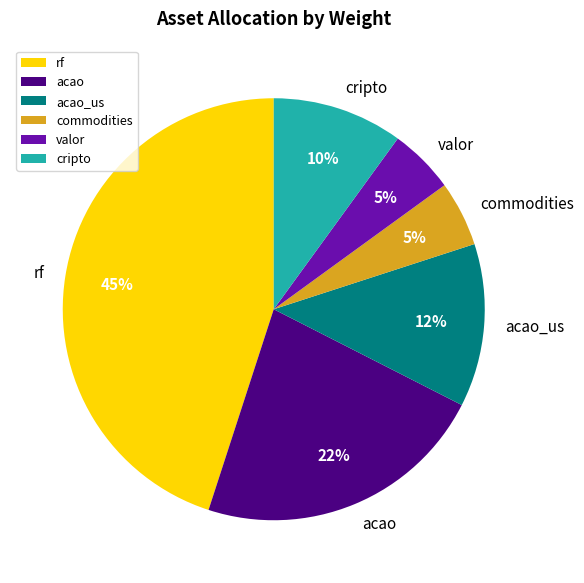

Between acao_us and cripto, which is larger?

acao_us